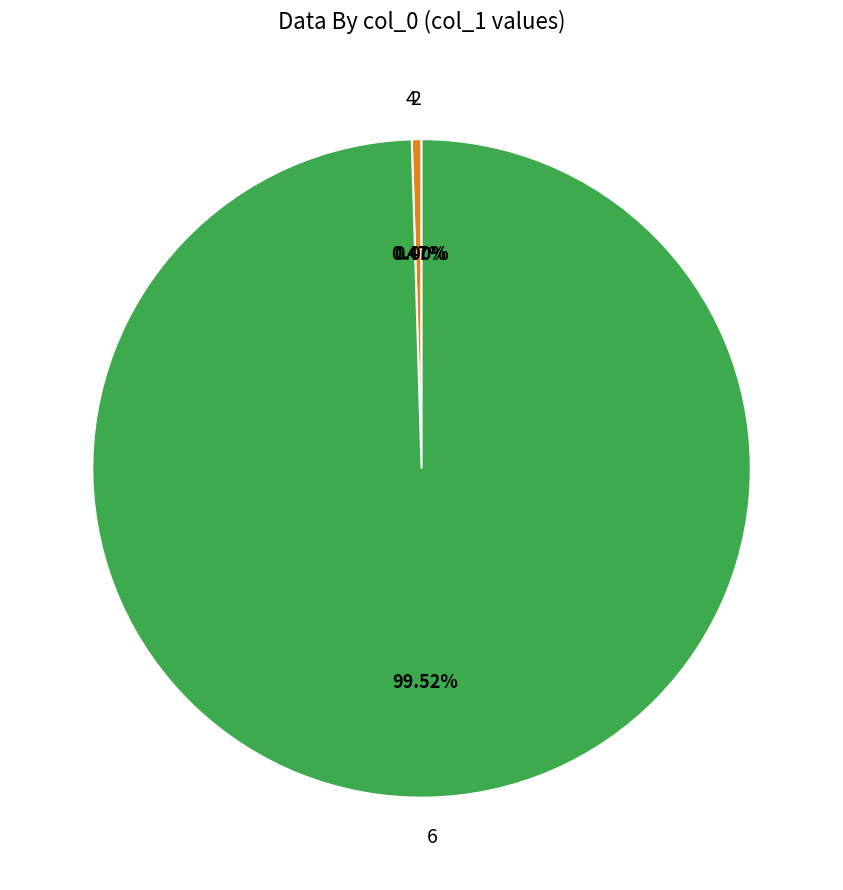

Combined, what portion of the pie is 6 and 4?

100.0%